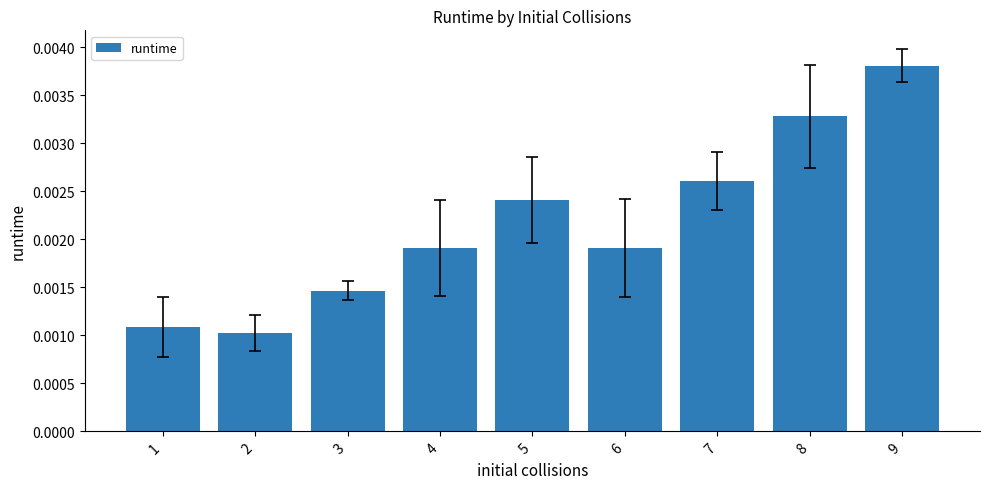

At which category does the chart reach its peak across all series?

9